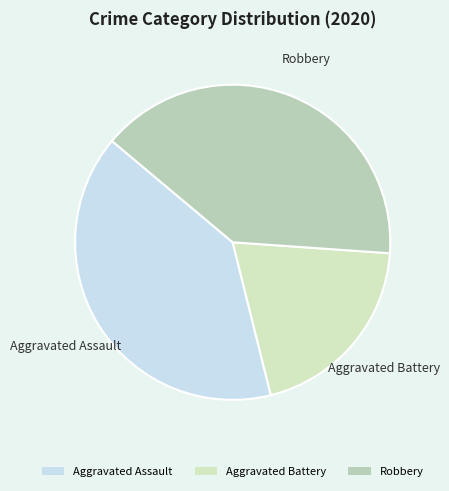

Which has a higher value, Robbery or Aggravated Battery?

Robbery